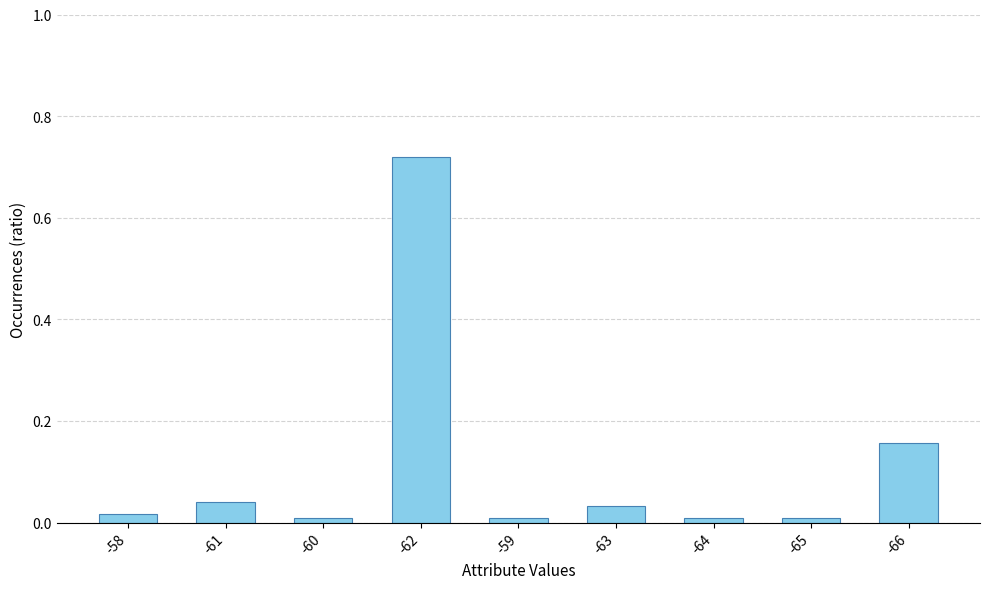

What is the label of the 1st bar from the left?

-58